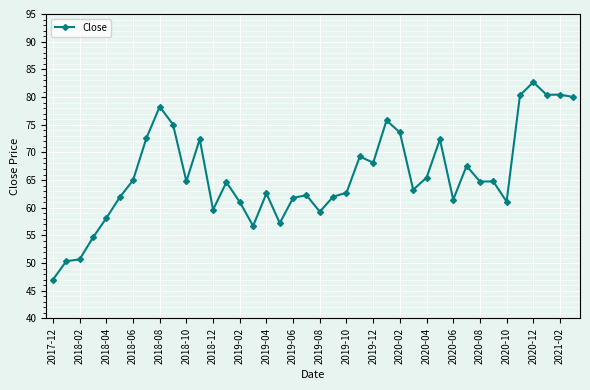

What is the difference between the maximum and second lowest values?

32.3